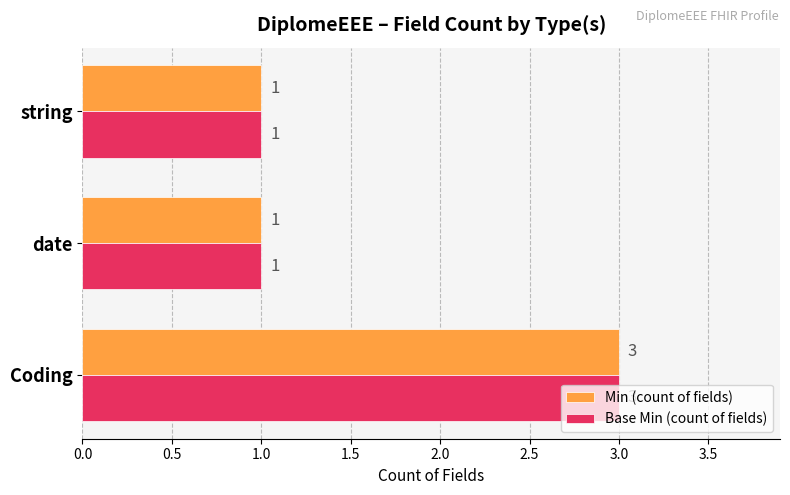

Is the value of Base Min (count of fields) at Coding greater than the value of Min (count of fields) at date?

Yes